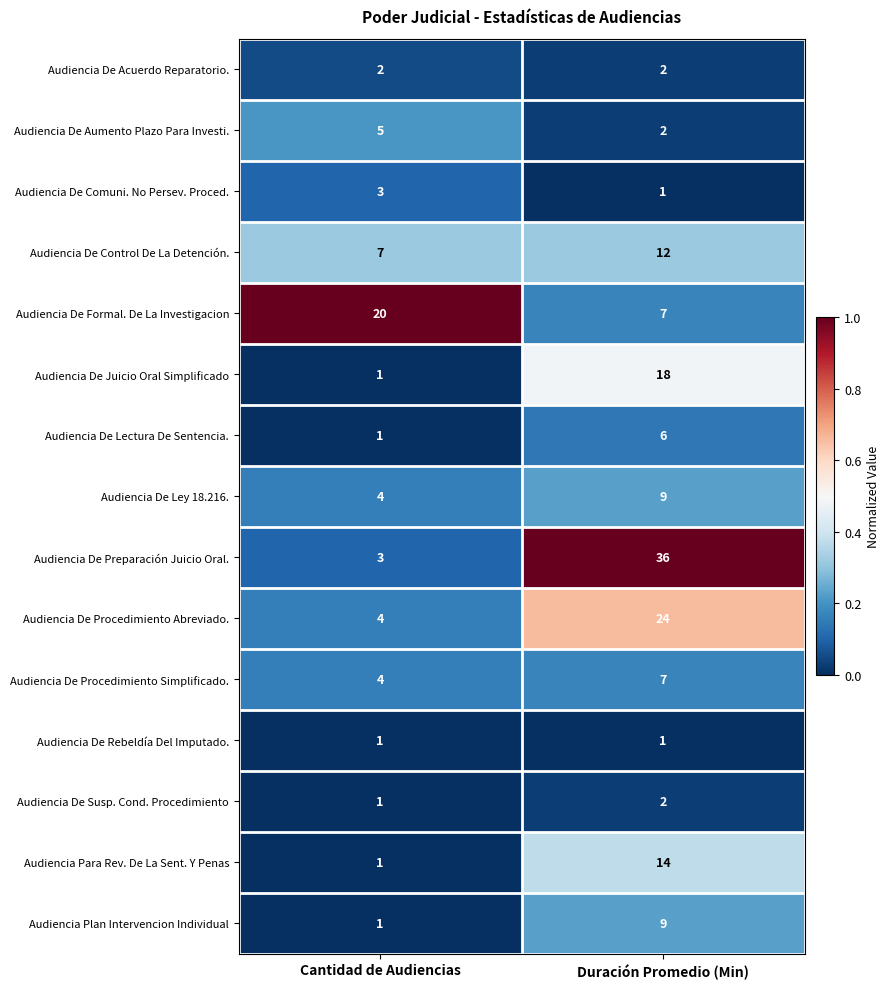

Which category has the highest value across all series?

Duración Promedio (Min)